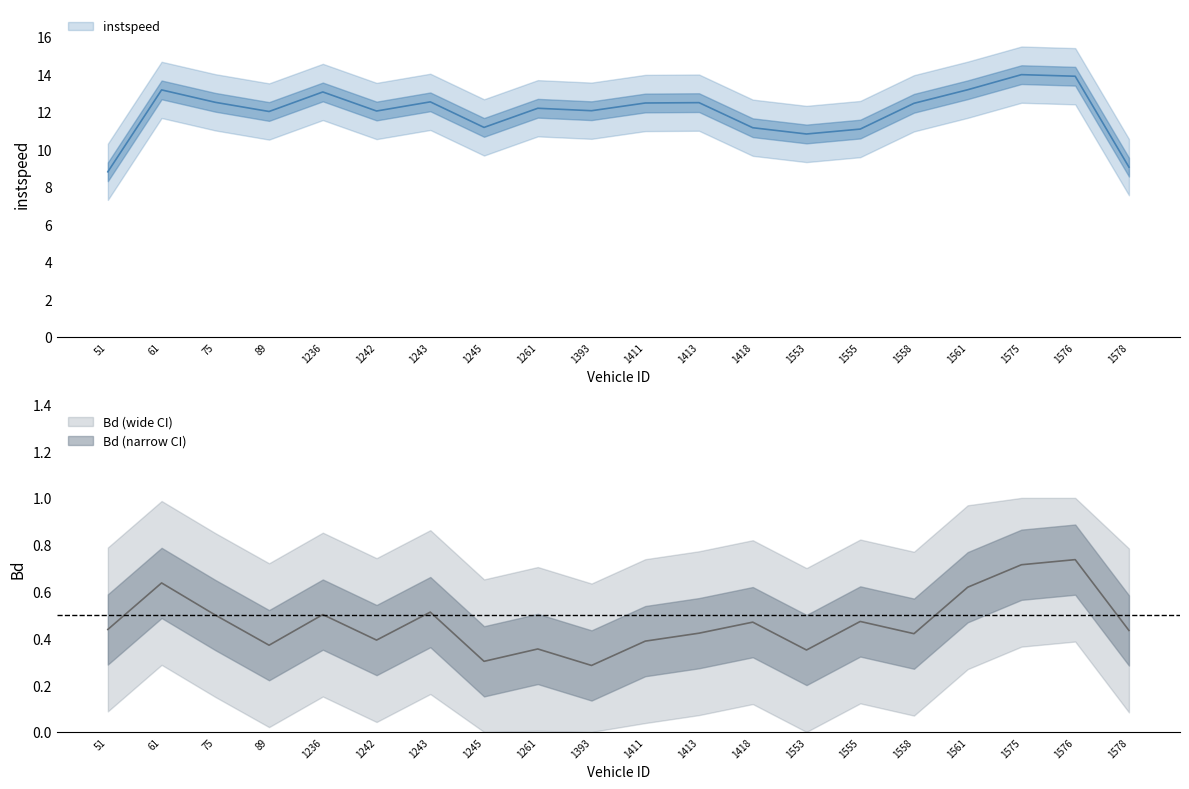

The value of Bd at 1243.0 is 0.0. True or false?

False